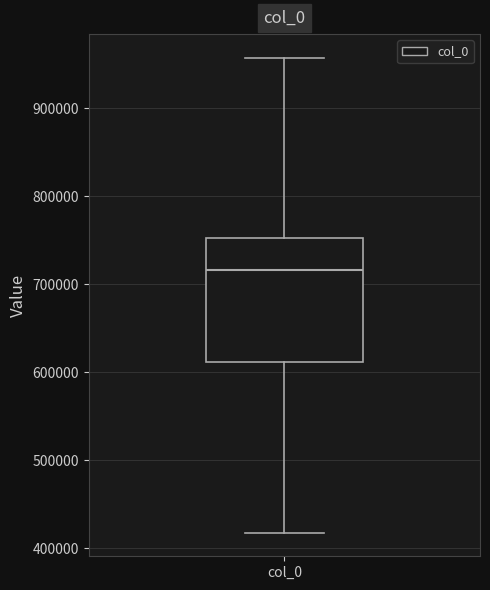

Read this box plot against the y-axis: the position of the median line, the range covered by the box, and the ends of both whiskers. The values are not printed on the chart, so give them approximately, as read against the axis.

median 720000, box 610000 to 750000, whiskers 420000 to 960000